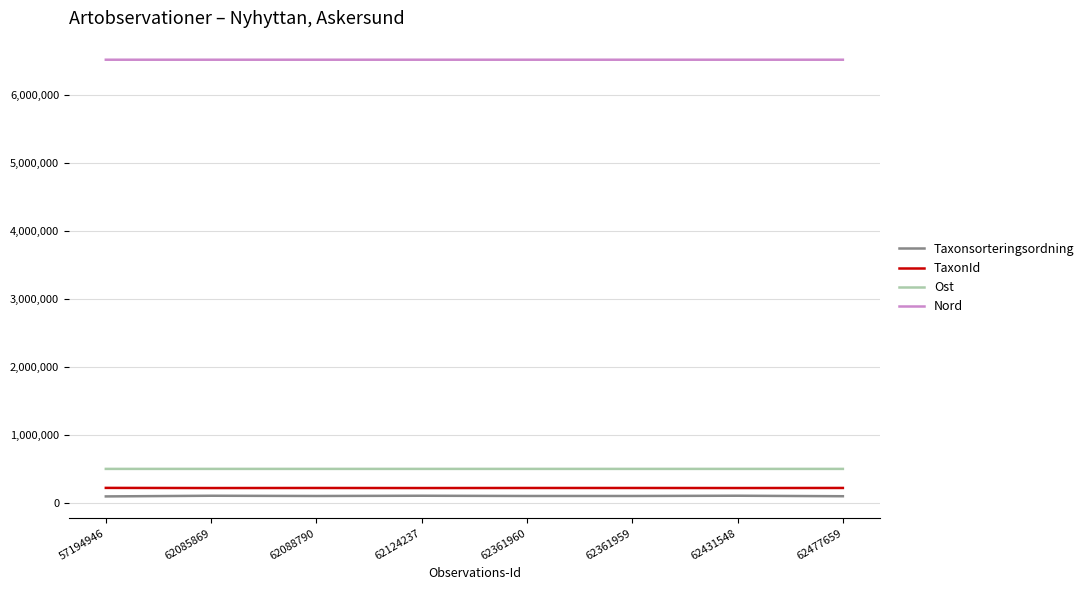

Rank the series at 62361960 from highest to lowest value.

Nord, Ost, TaxonId, Taxonsorteringsordning